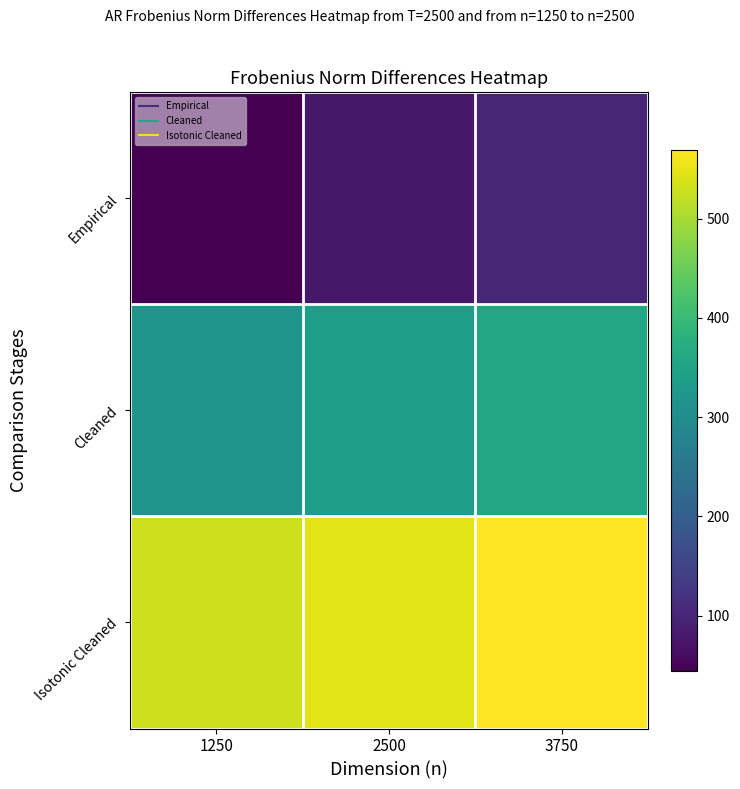

List the series in order of their peak value, highest first.

Isotonic Cleaned, Cleaned, Empirical